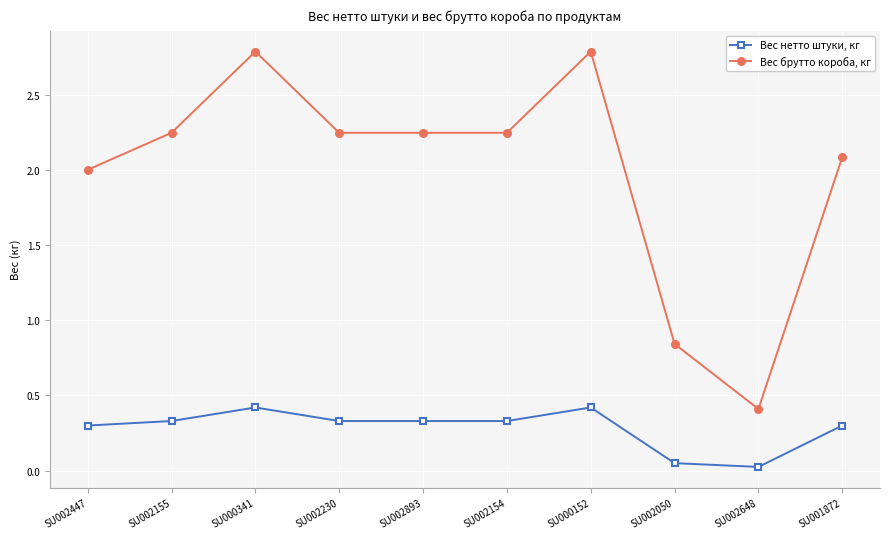

True or false: Вес брутто короба, кг and Вес нетто штуки, кг intersect in this chart.

False